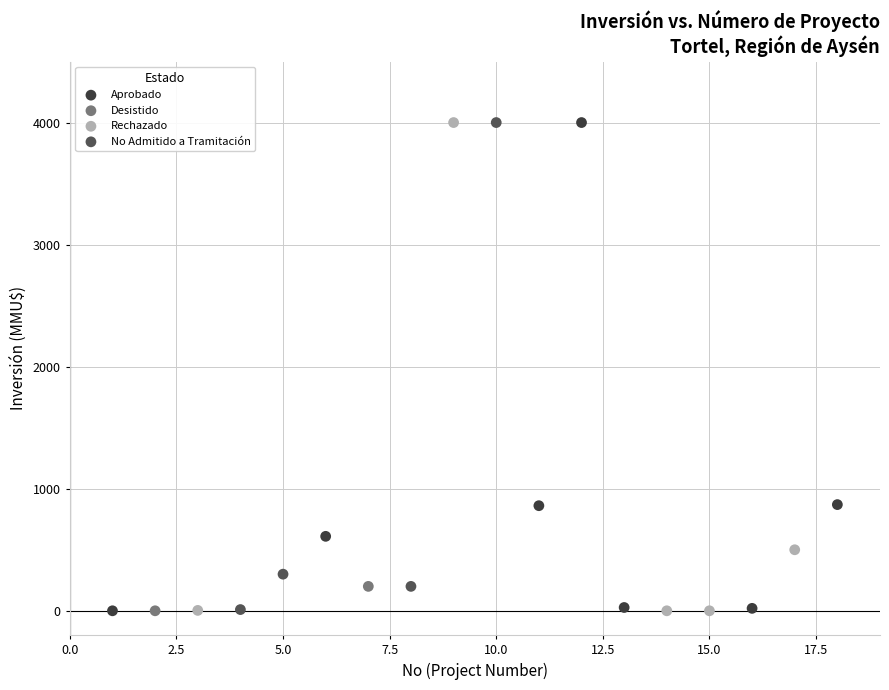

What are all the series names shown in the legend?

Aprobado, Desistido, Rechazado, No Admitido a Tramitación